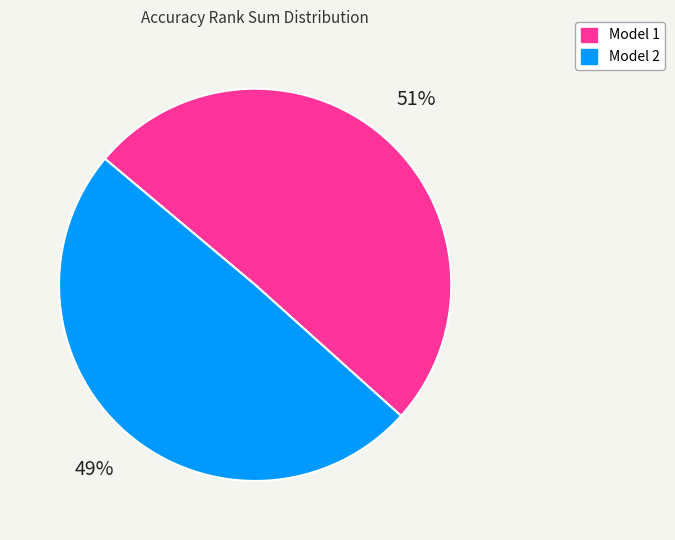

To the nearest percent, what is the average slice percentage?

50%